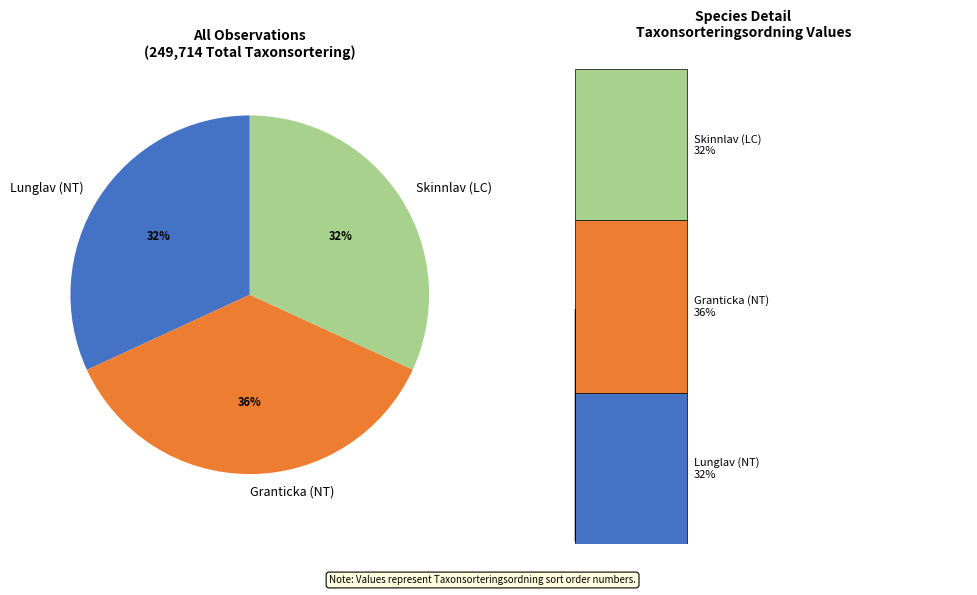

What is the total percentage of Skinnlav (LC) and Granticka (NT)?

68.1%